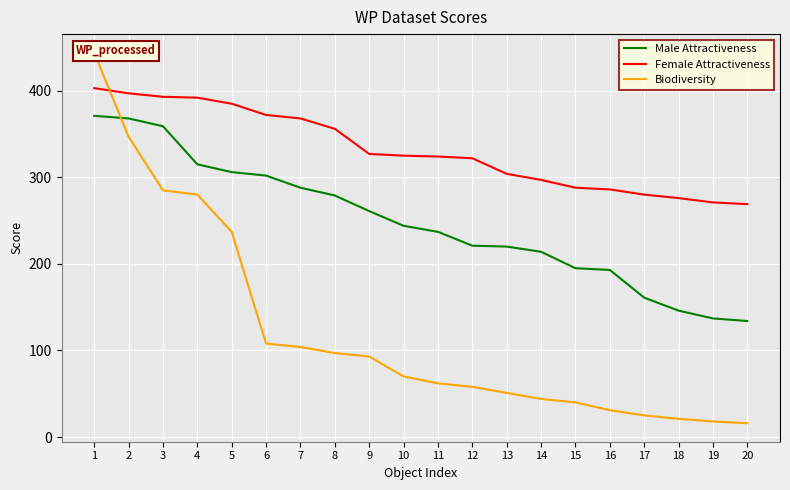

What is the smallest value displayed?

16